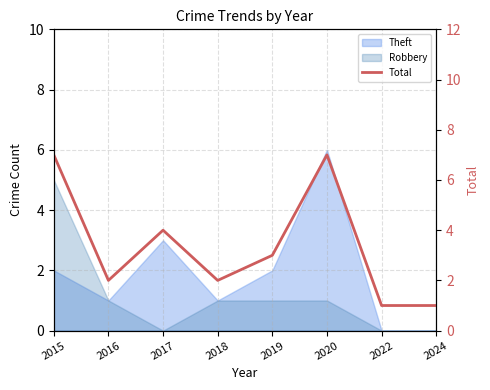

The chart shows a value of 1 at 2017. True or false?

False